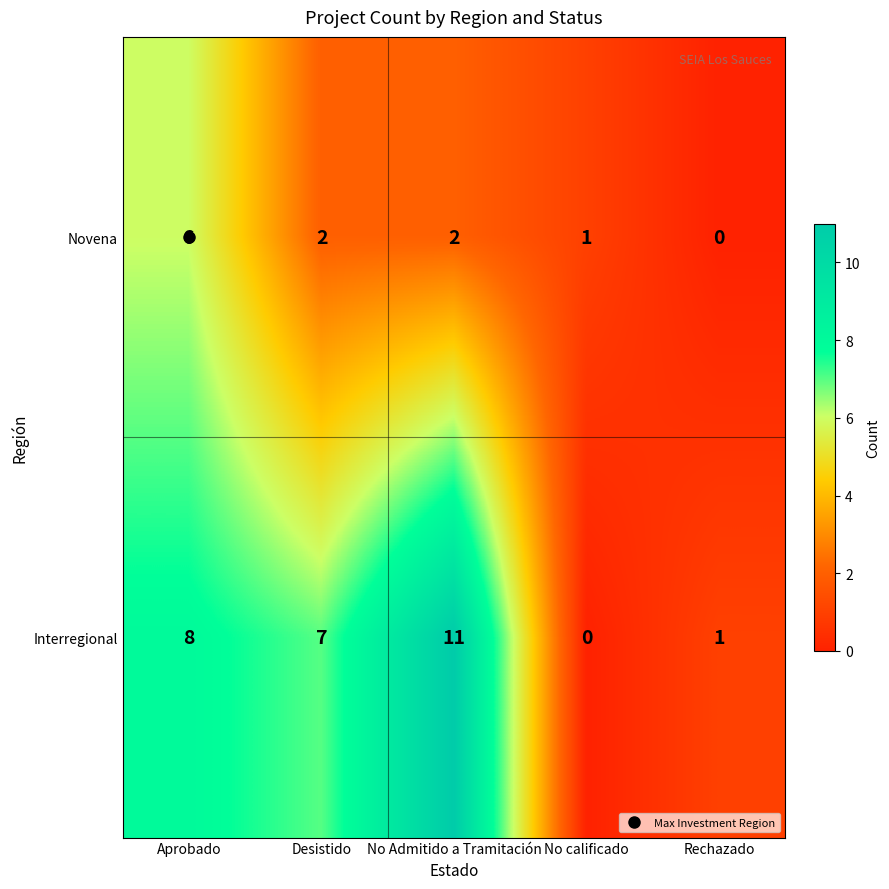

Rank the series at Desistido from highest to lowest value.

Interregional, Novena